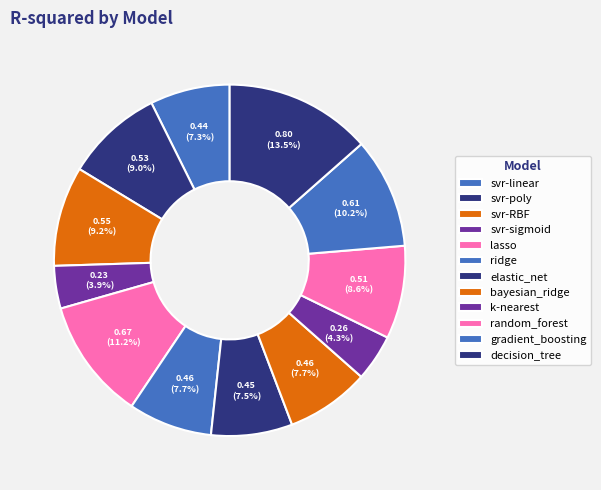

How many slices are in this pie chart?

12